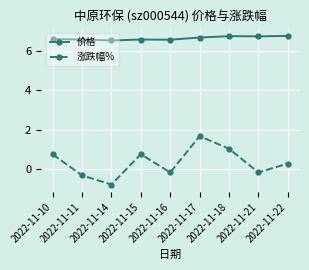

At how many categories does at least one series exceed 0?

9